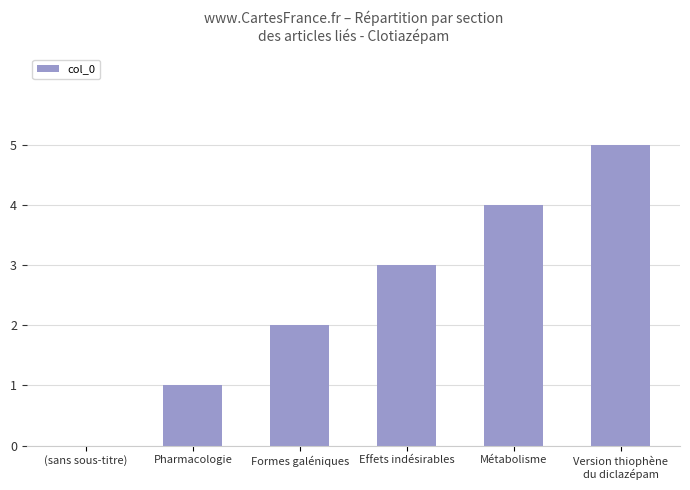

What is the sum of all values?

15